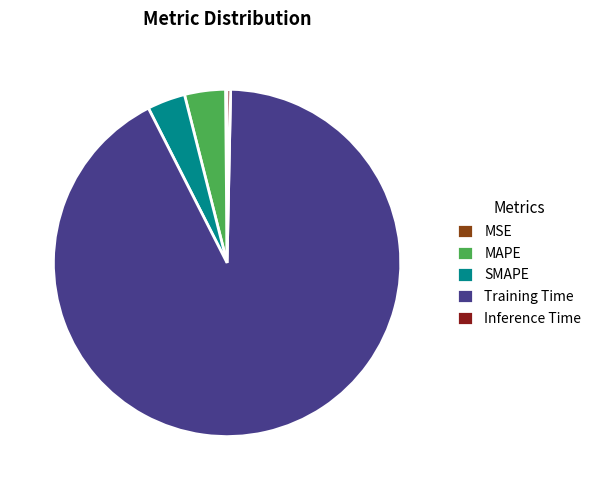

What is the largest slice in the pie chart?

Training Time